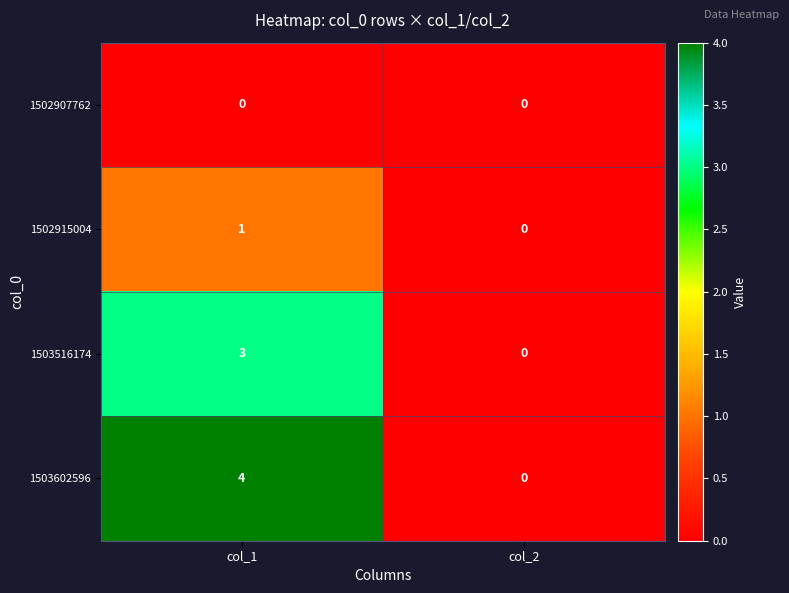

Which series has the widest spread of values?

1503602596